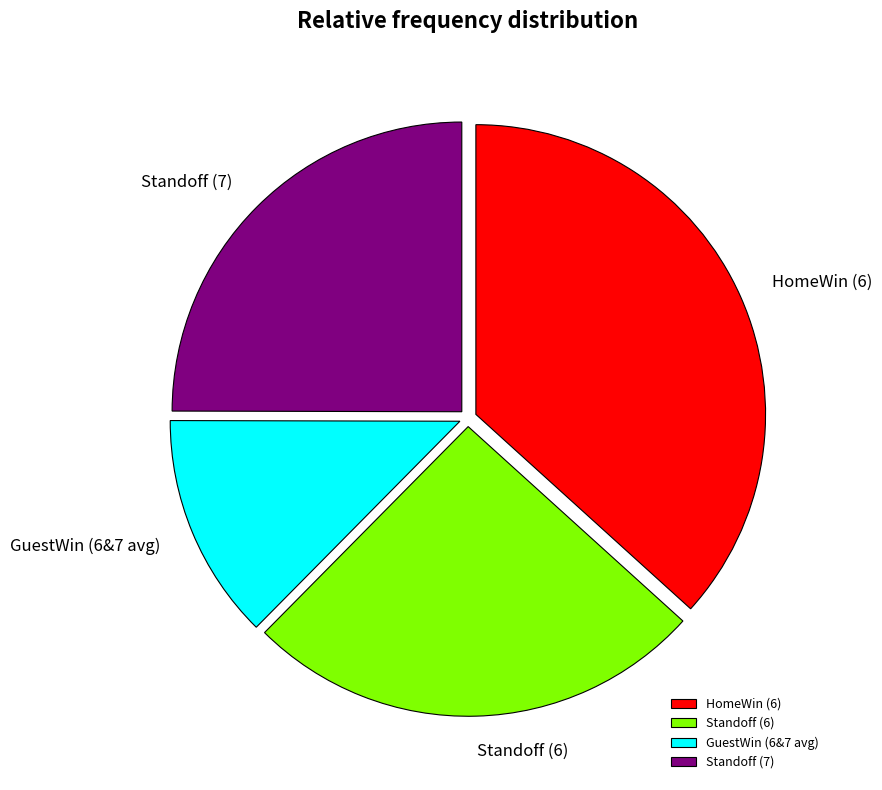

Is there any slice that represents more than half of the pie?

No